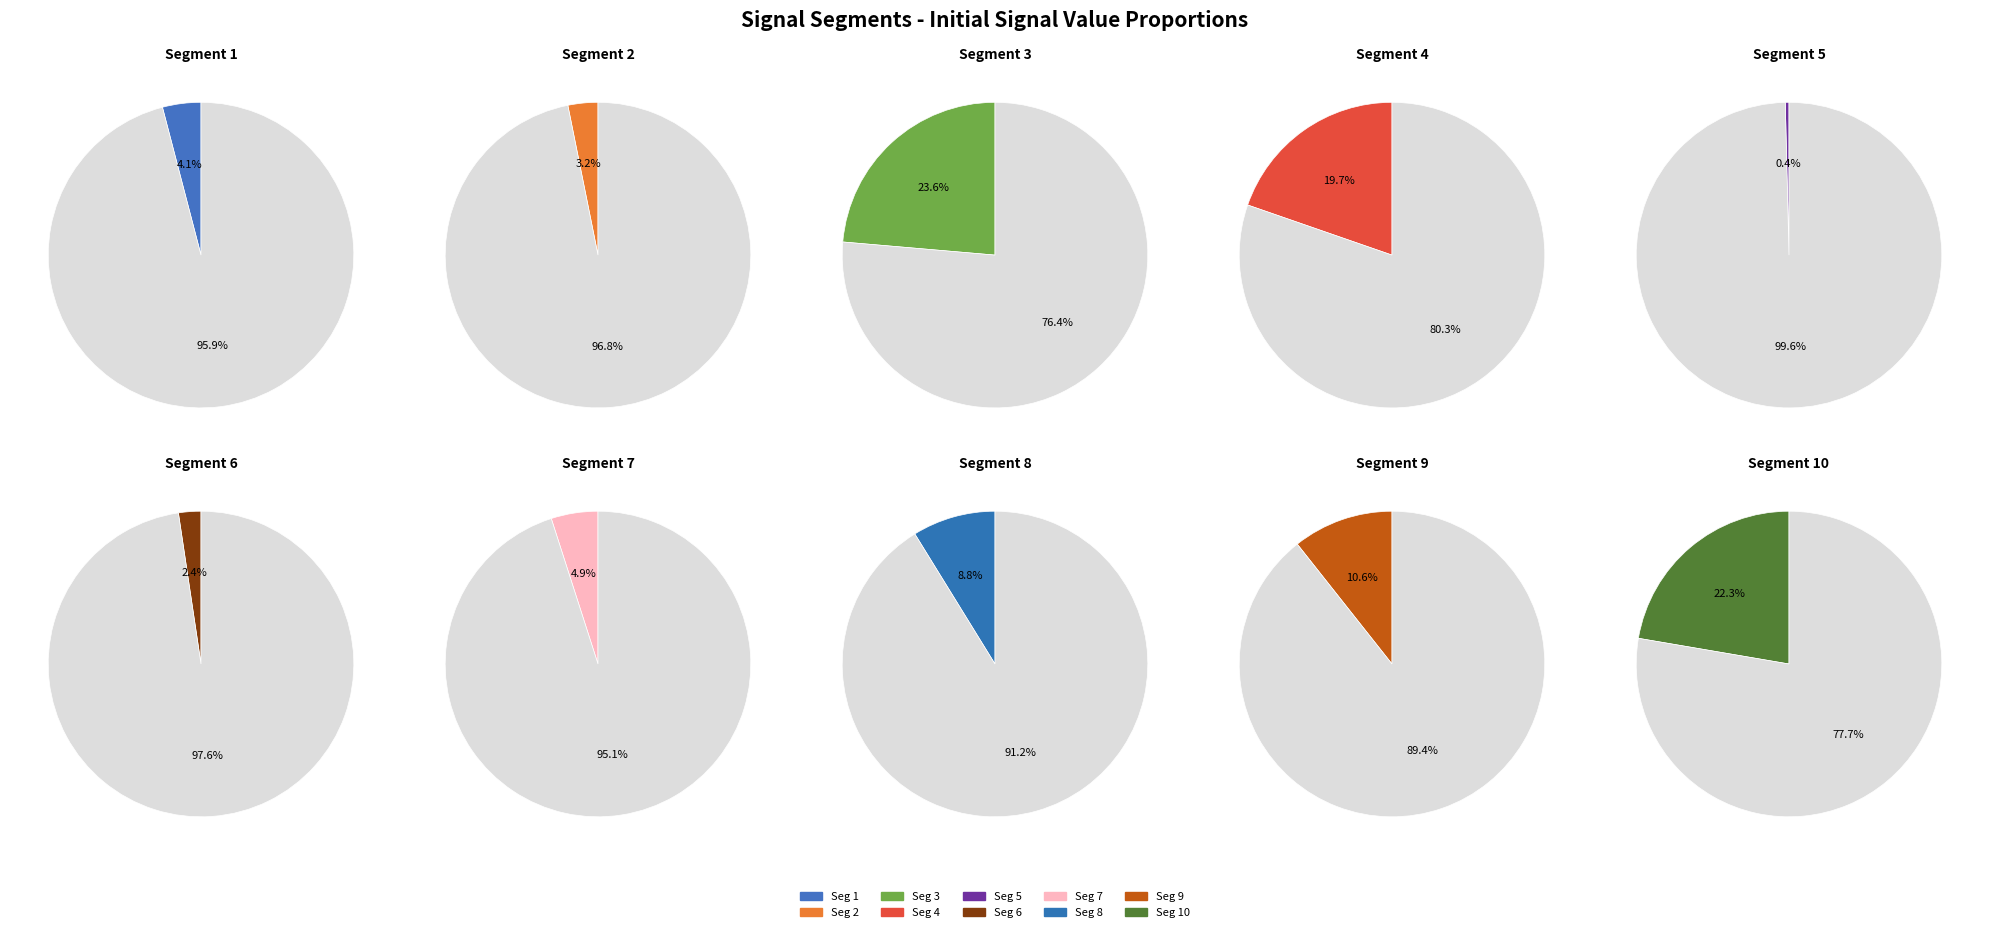

Rank the categories by value from lowest to highest.

signal segment 5, signal segment 6, signal segment 2, signal segment 1, signal segment 7, signal segment 8, signal segment 9, signal segment 4, signal segment 10, signal segment 3